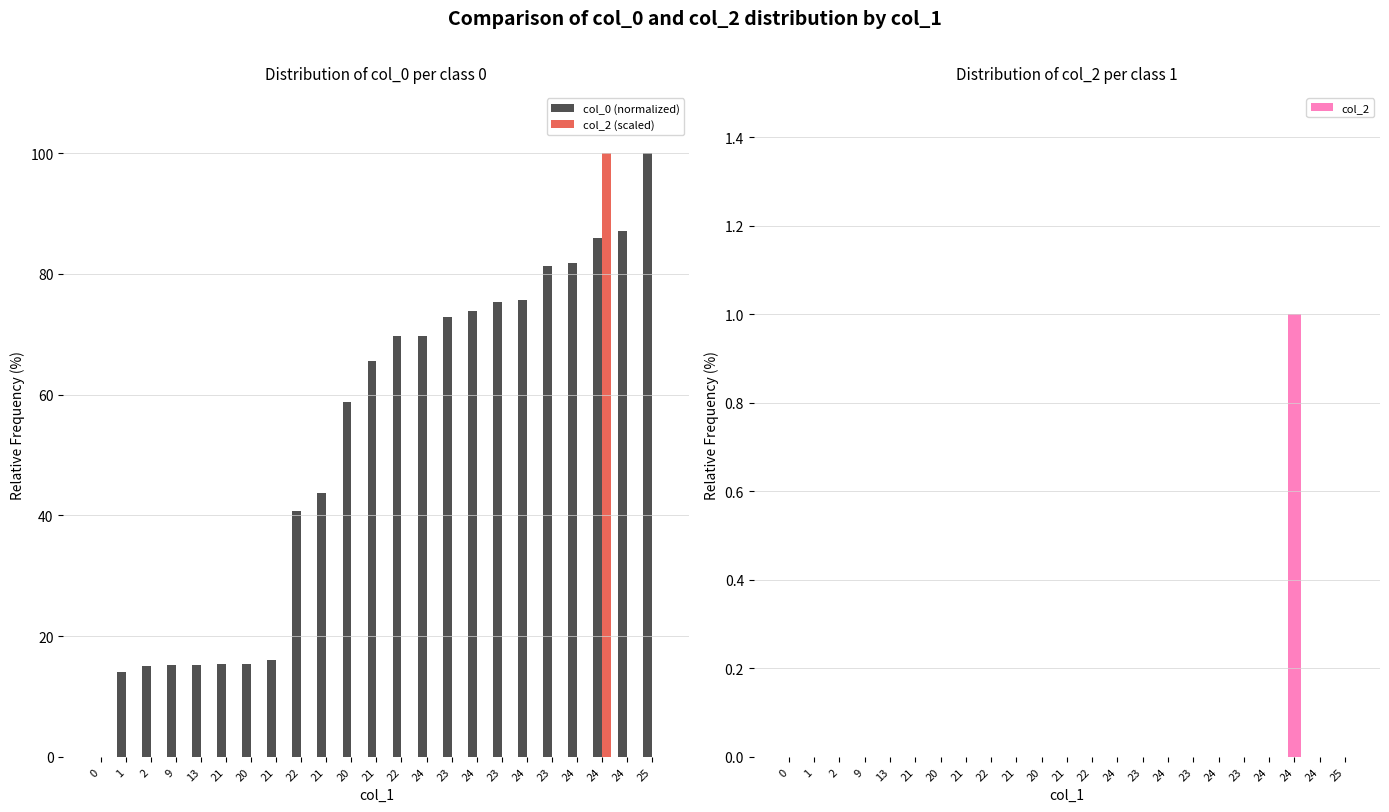

At which category is the sum across all series the highest?

24